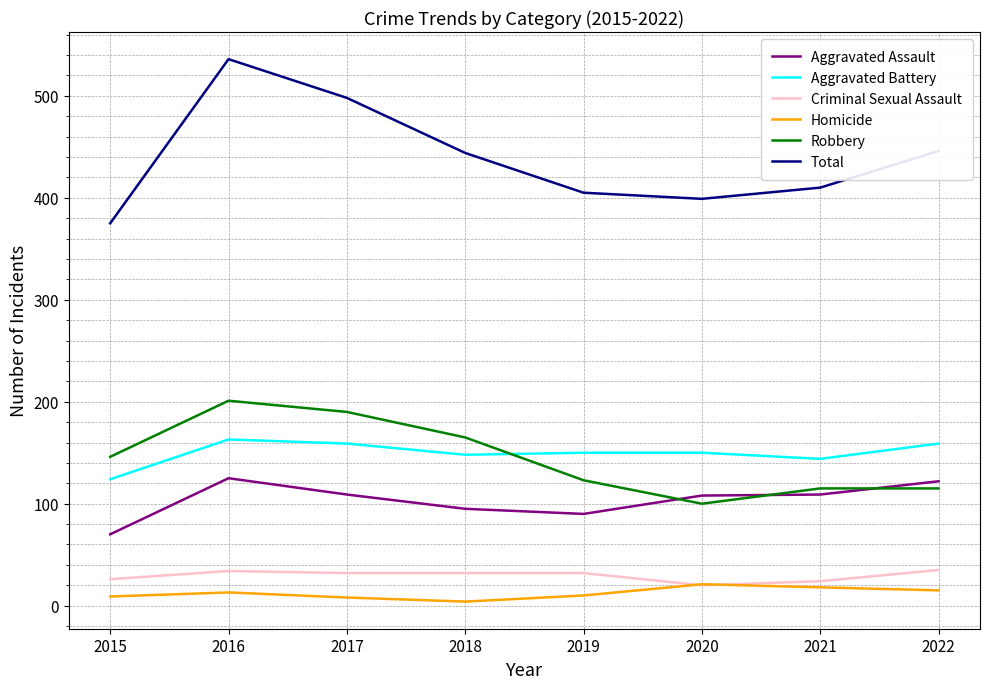

Rank the series by their maximum value, from lowest to highest.

Homicide, Criminal Sexual Assault, Aggravated Assault, Aggravated Battery, Robbery, Total